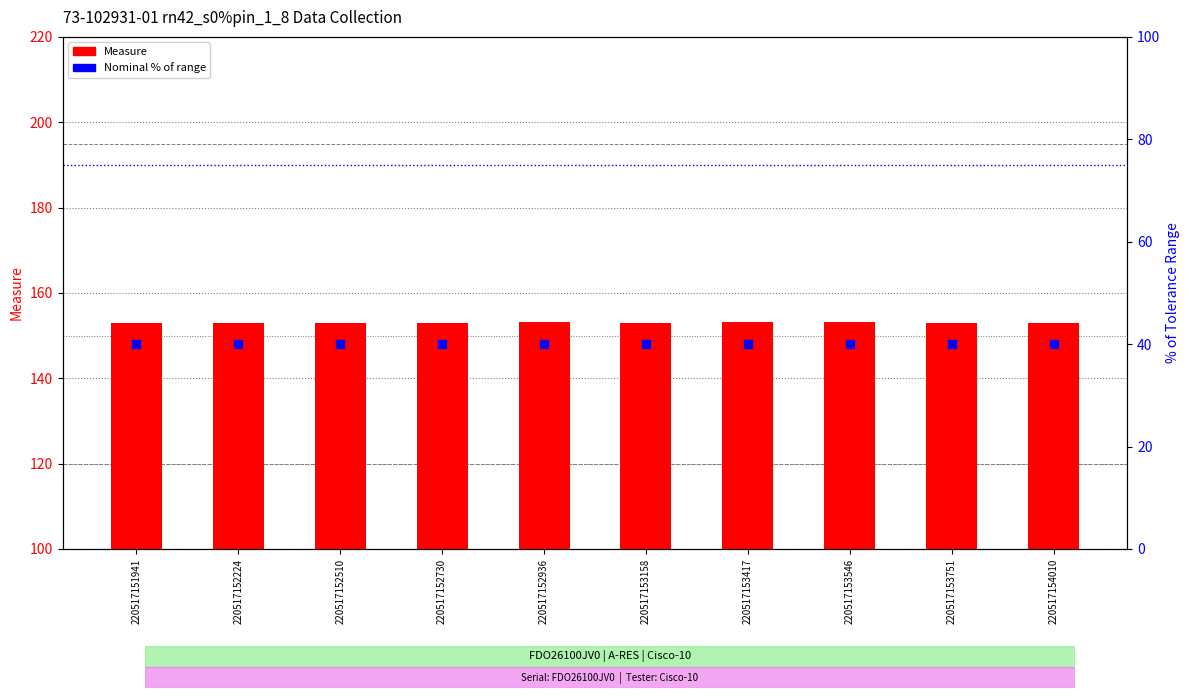

Which series contains the lowest Y value?

Nominal (% of range)